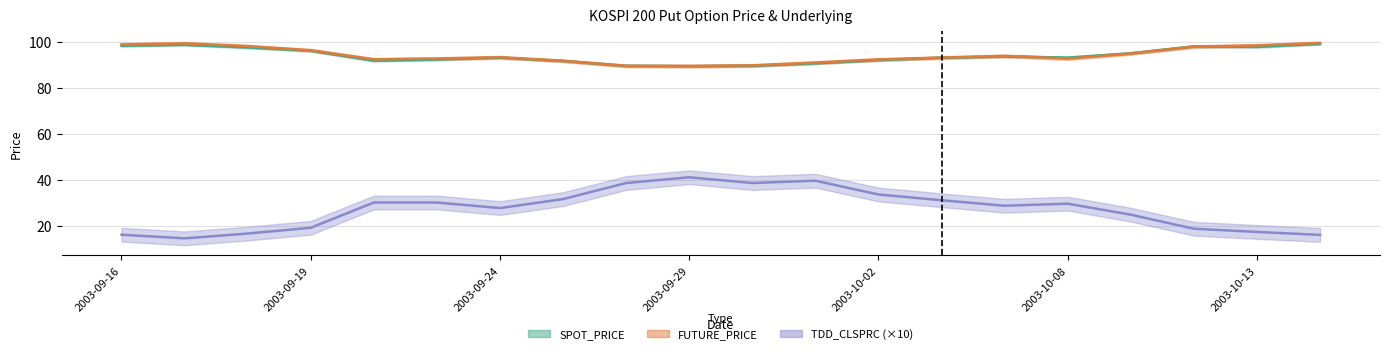

True or false: FUTURE_PRICE and TDD_CLSPRC cross at least once.

False